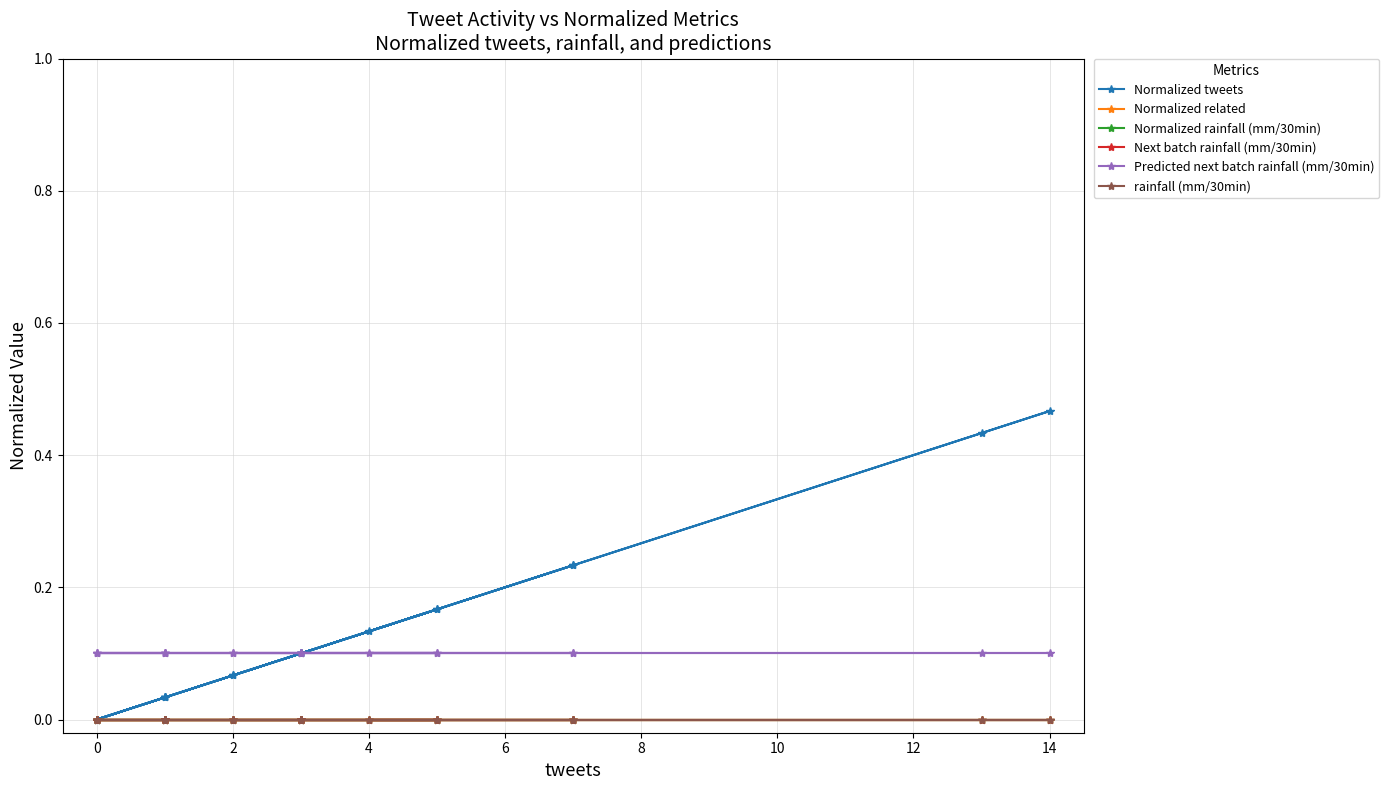

True or false: Predicted next batch rainfall (mm/30min) and Next batch rainfall (mm/30min) cross at least once.

False